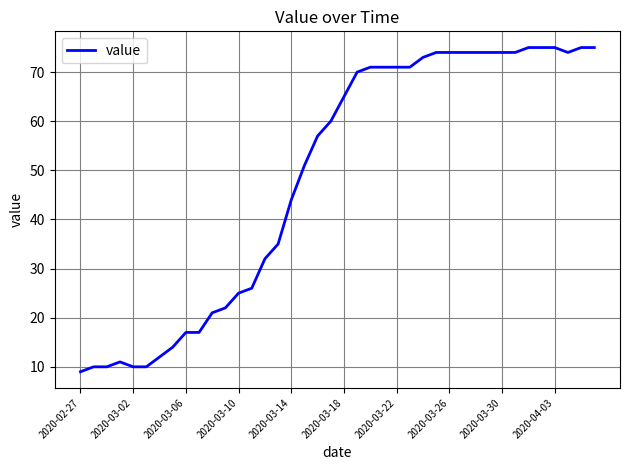

What is the greatest value displayed?

75